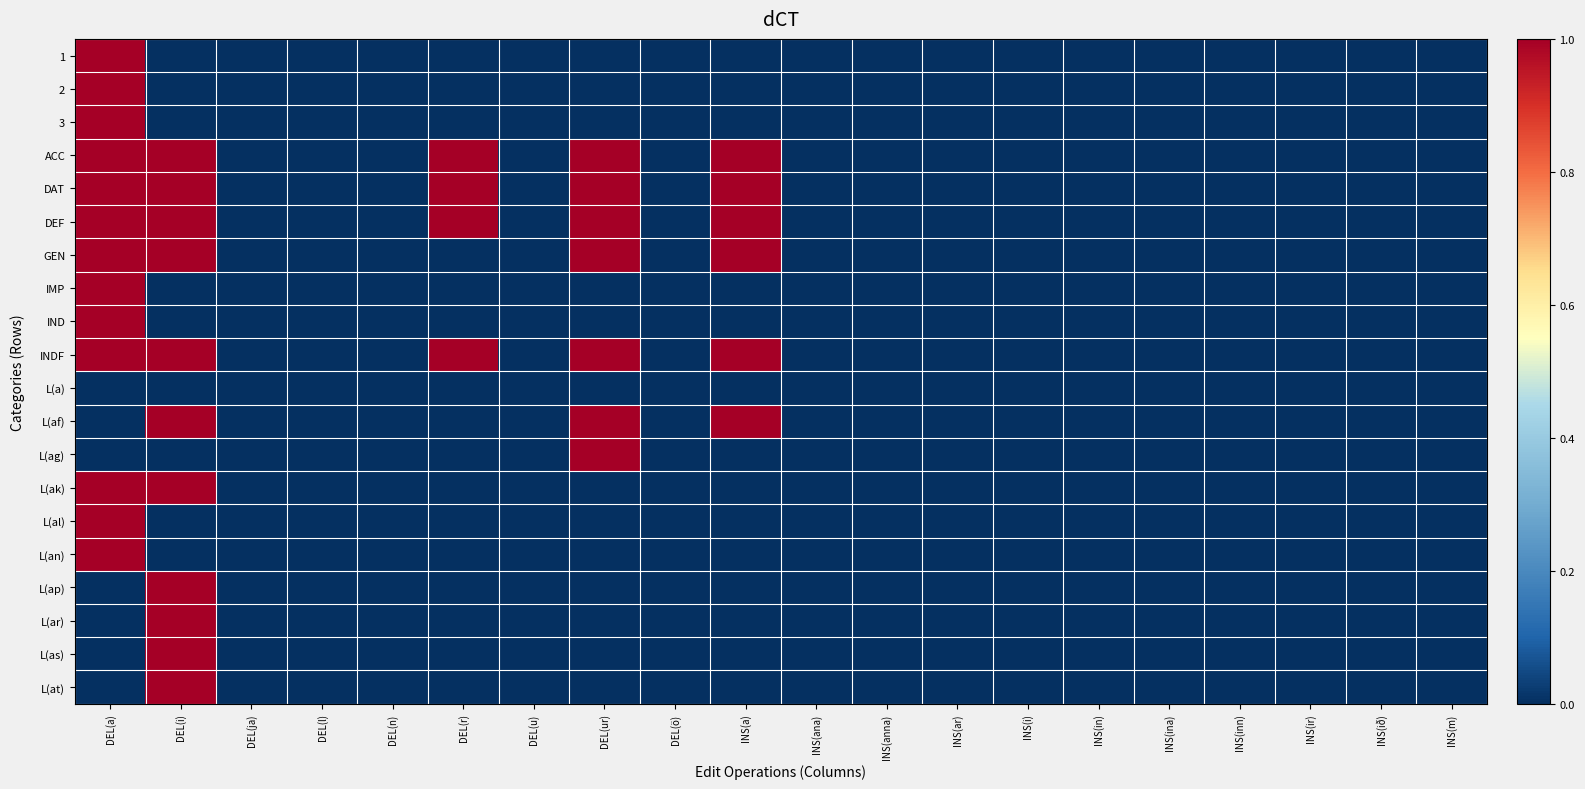

How many series are shown in this chart?

20